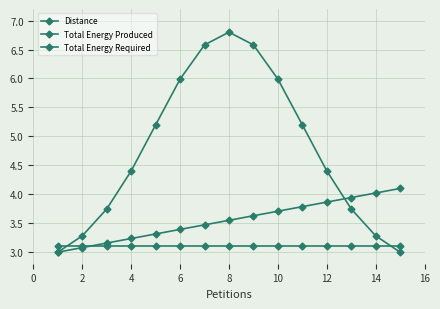

Does the chart have visible grid lines?

Yes